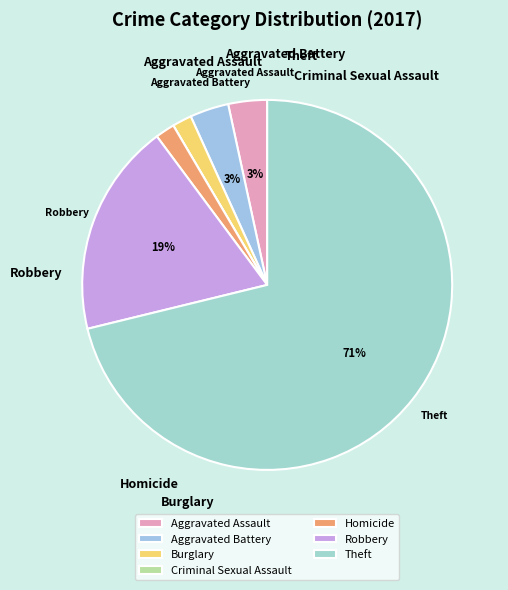

To the nearest percent, what is the difference between the largest and smallest slice percentages?

71%